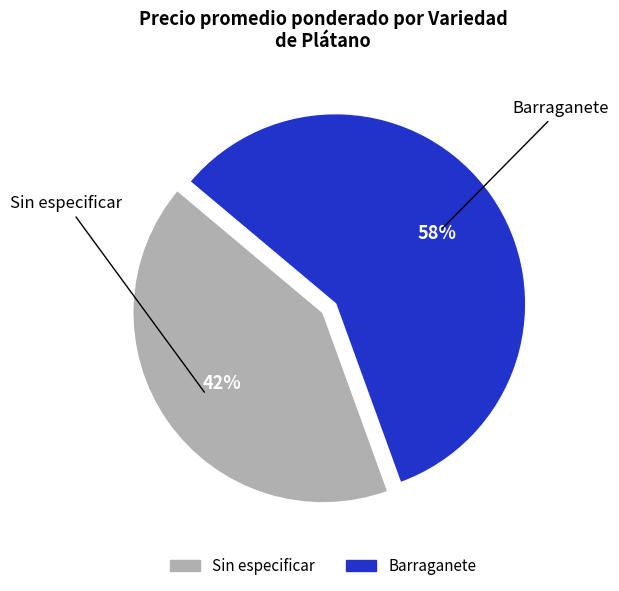

Is there any slice that represents more than half of the pie?

Yes